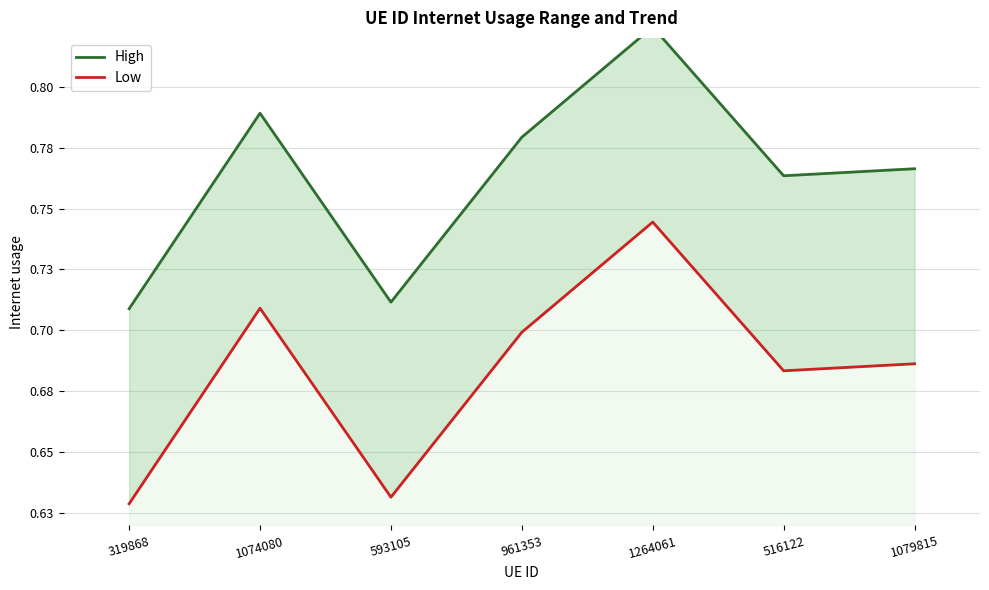

Which series has the largest total across all categories?

High